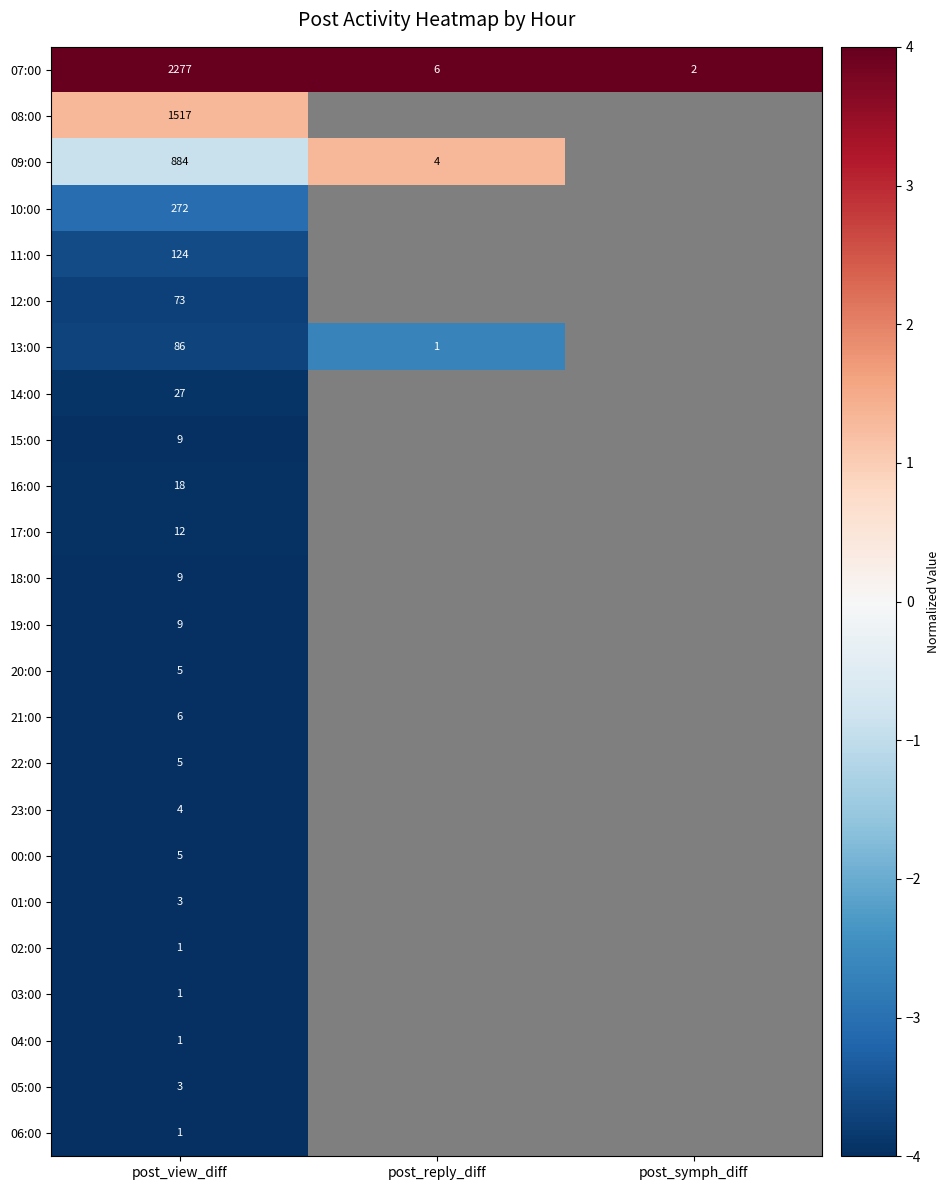

Is it true that 04:00 equals 0 at post_view_diff?

False